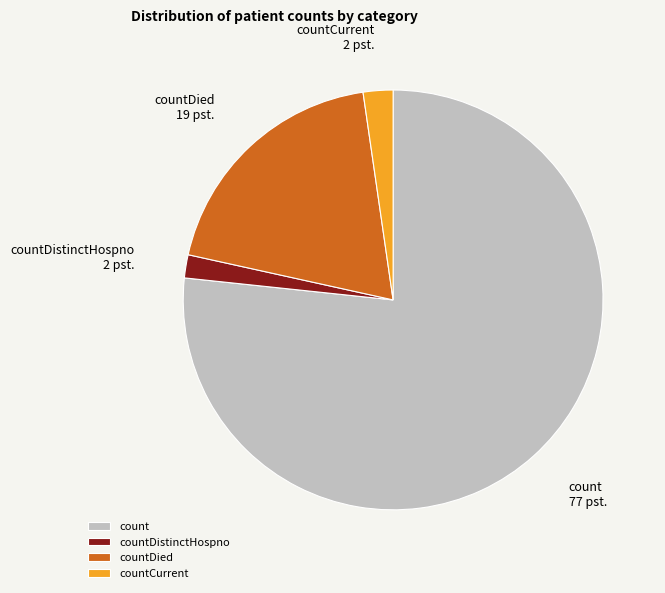

What is the majority slice?

count